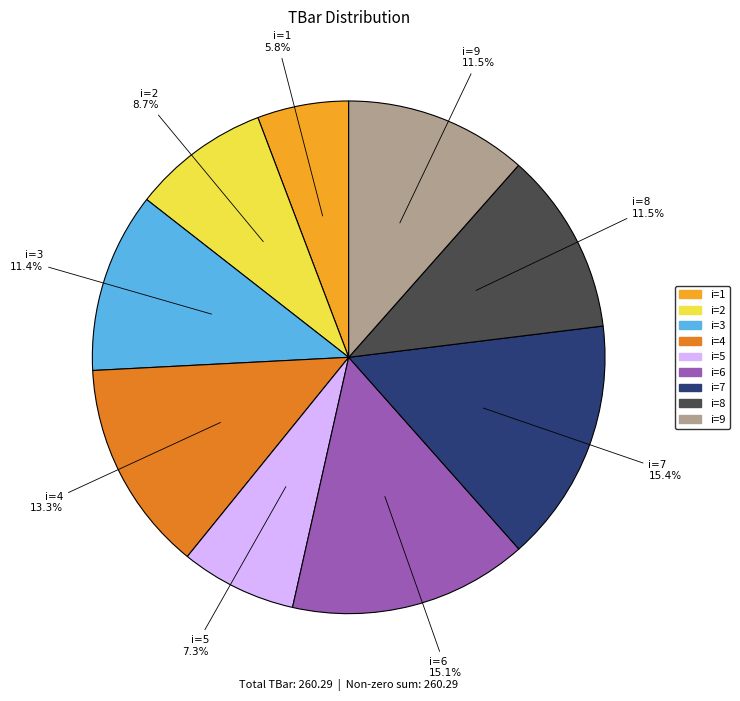

Is there any slice that represents more than half of the pie?

No